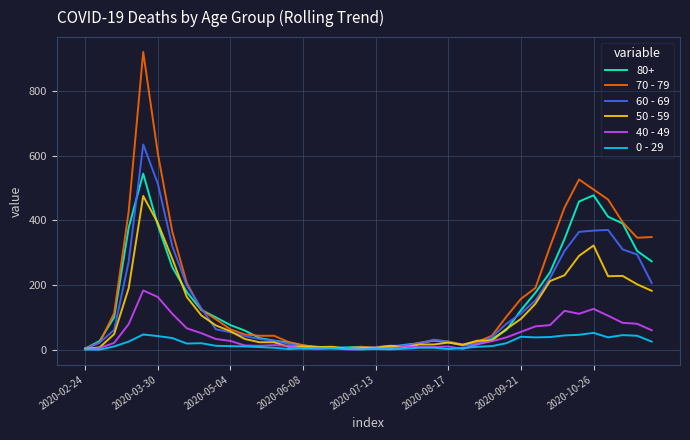

What is the maximum value shown in the chart?

920